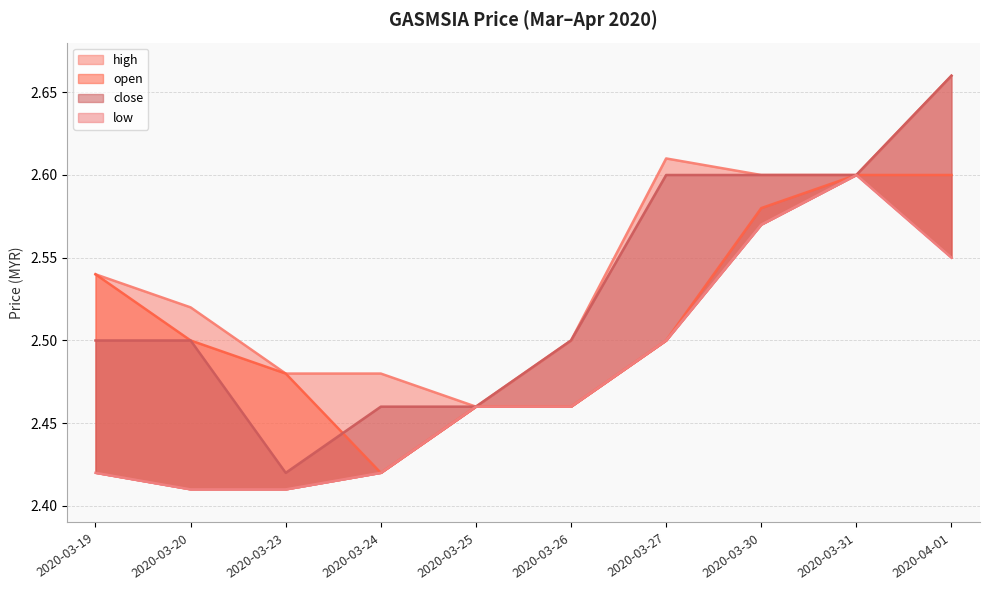

What is the label of the 7th point from the left?

2020-03-27